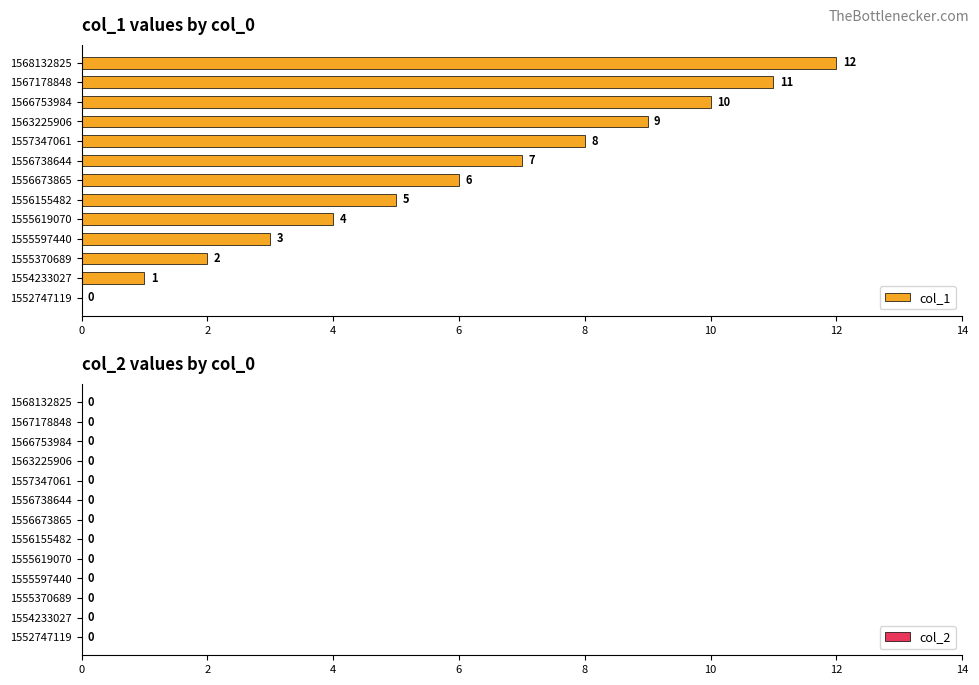

What is the sum of all values?

78